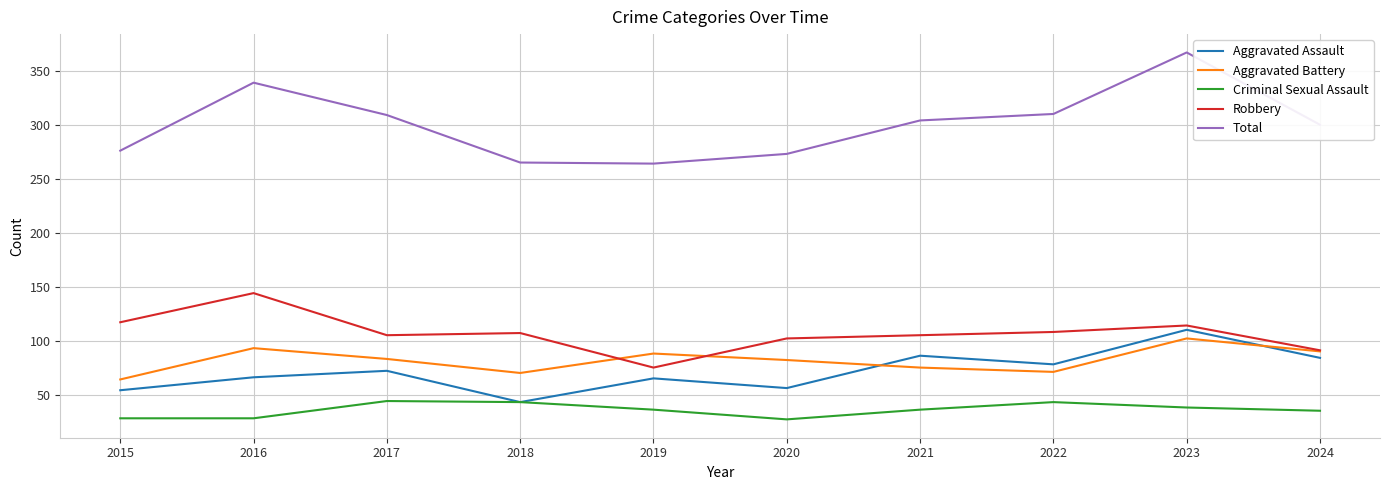

Which series has the widest spread of values?

Total